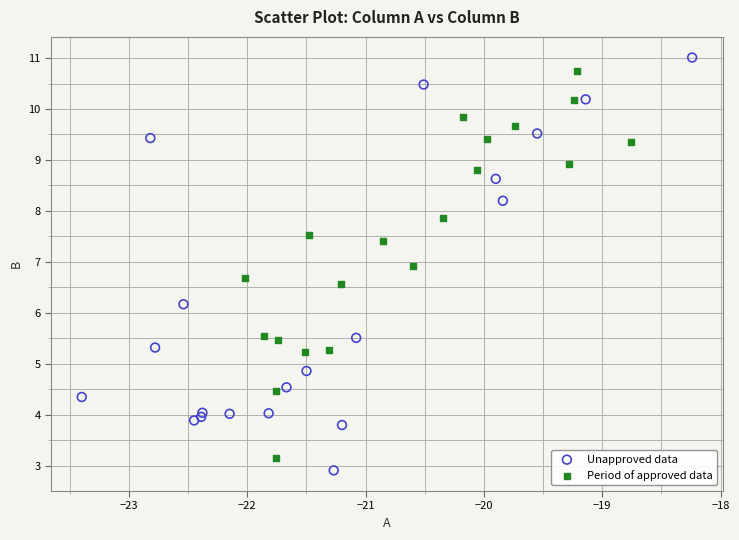

Which series has the largest Y range (max minus min)?

Unapproved data